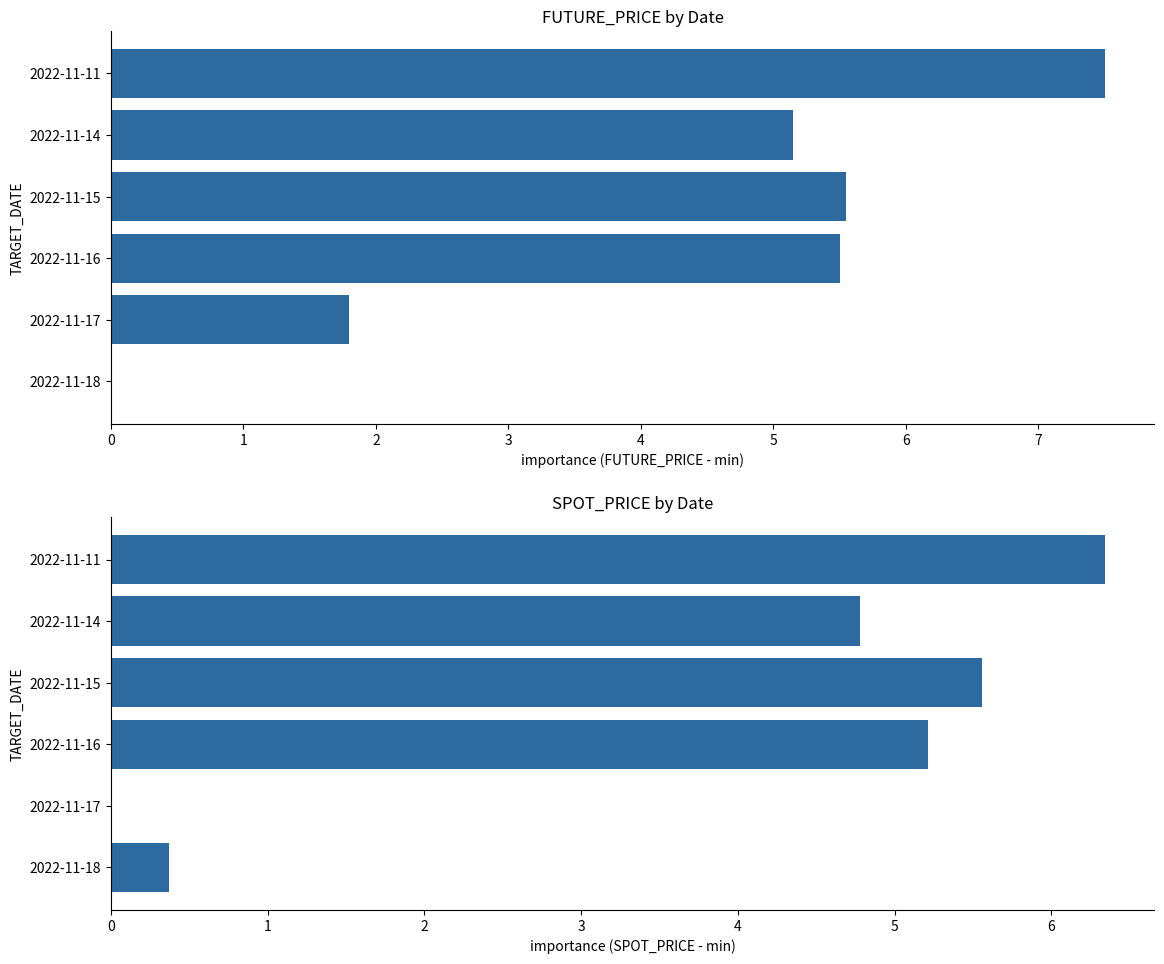

How many distinct data groups are displayed?

2